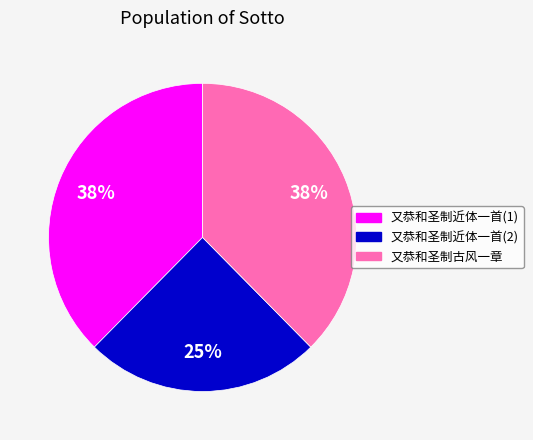

Is there a majority slice in this chart?

No